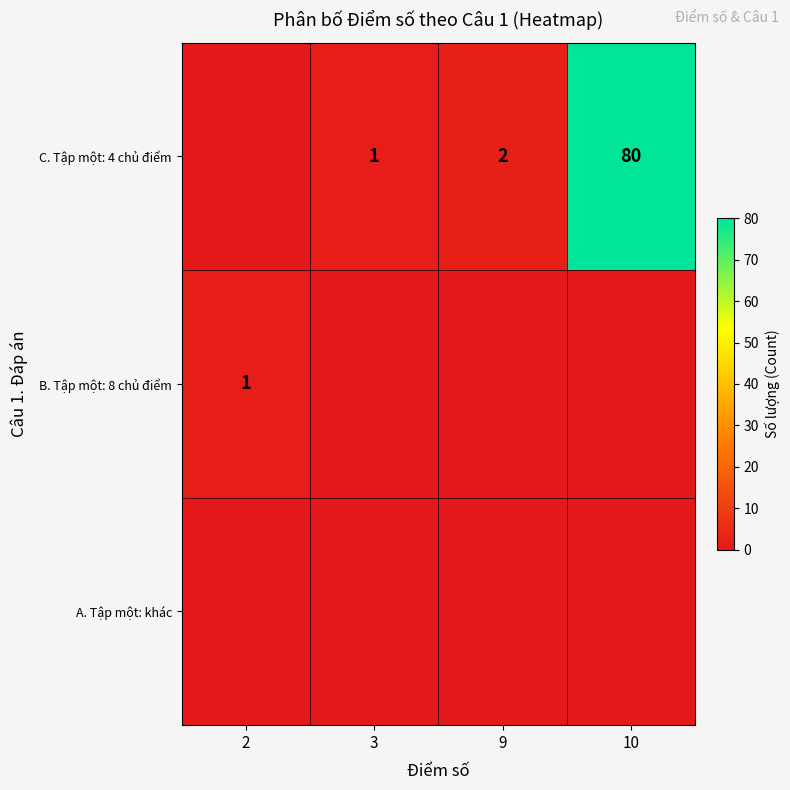

True or false: C. Tập một: 4 chủ điểm has a value of 1 at 3.

True